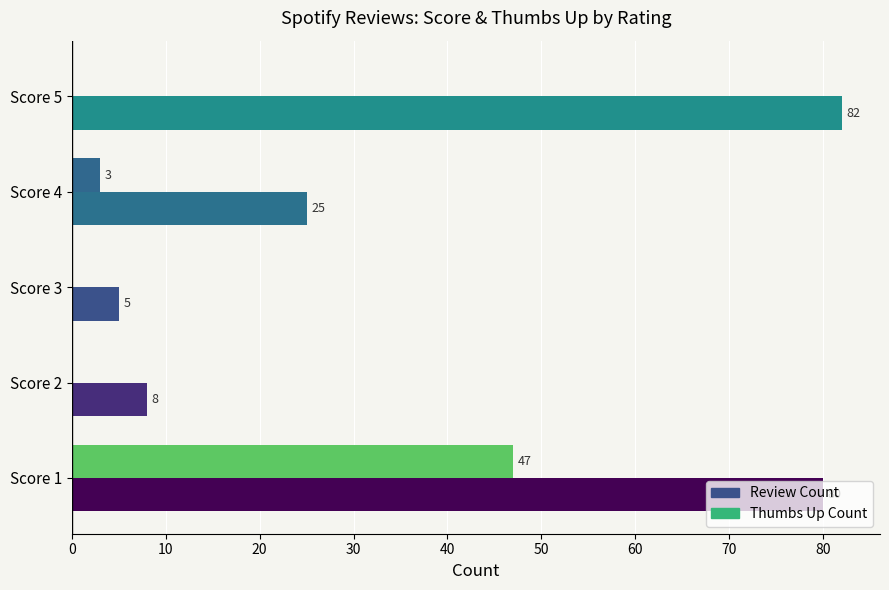

Which category has the highest value across all series?

Score 5